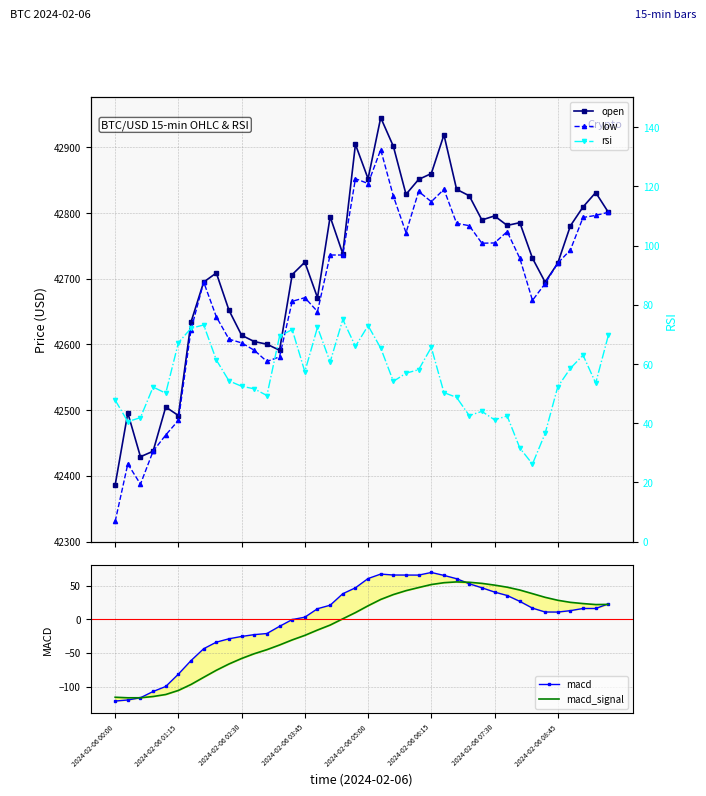

True or false: open and rsi cross at least once.

False